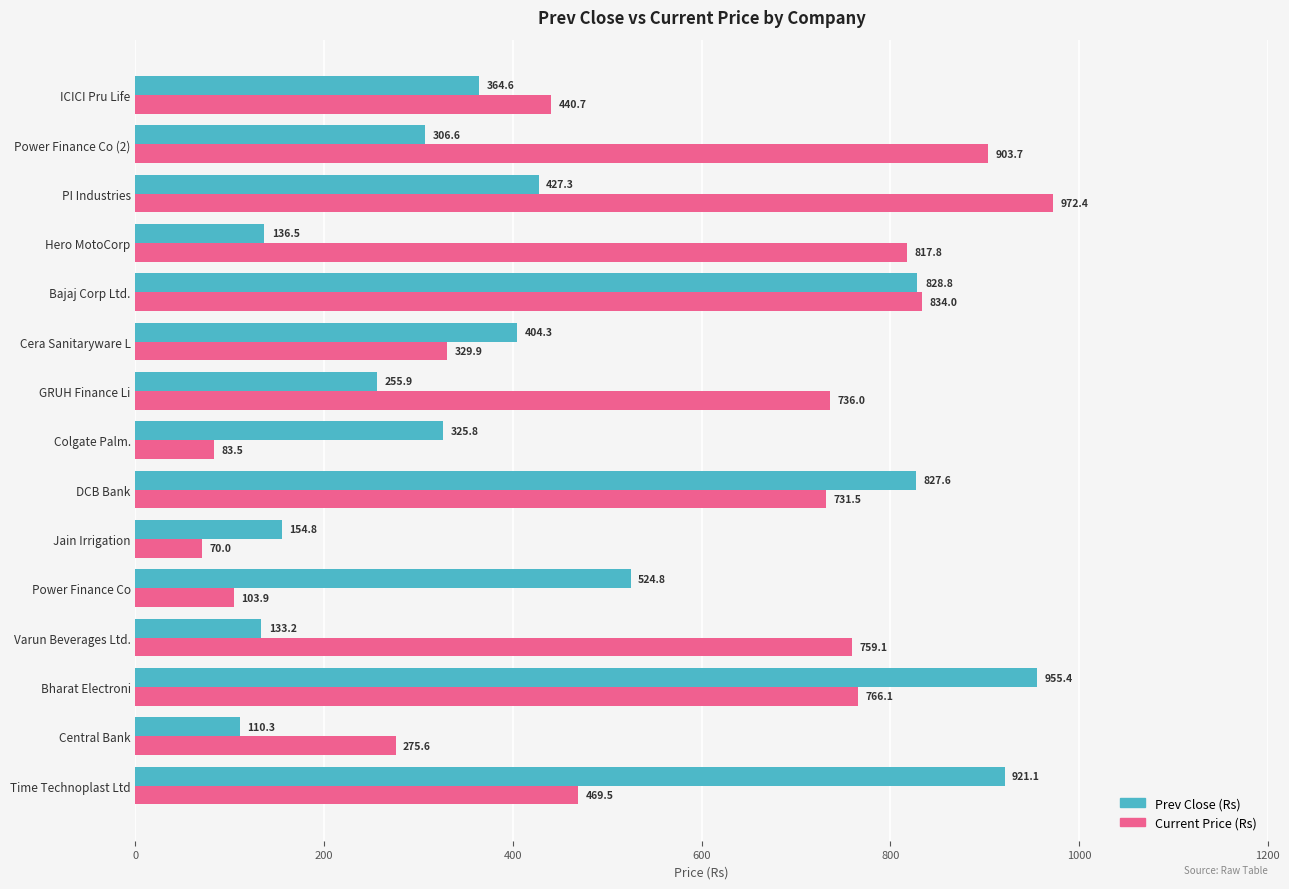

What are all the series names shown in the legend?

Prev Close (Rs), Current Price (Rs)